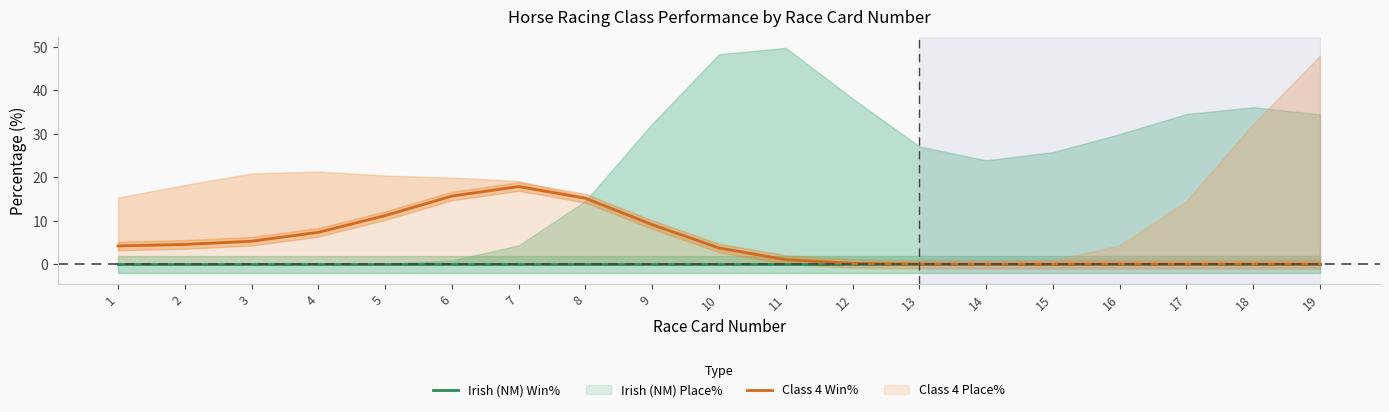

What are all the series names shown in the legend?

Irish (NM) Win%, Class 4 Win%